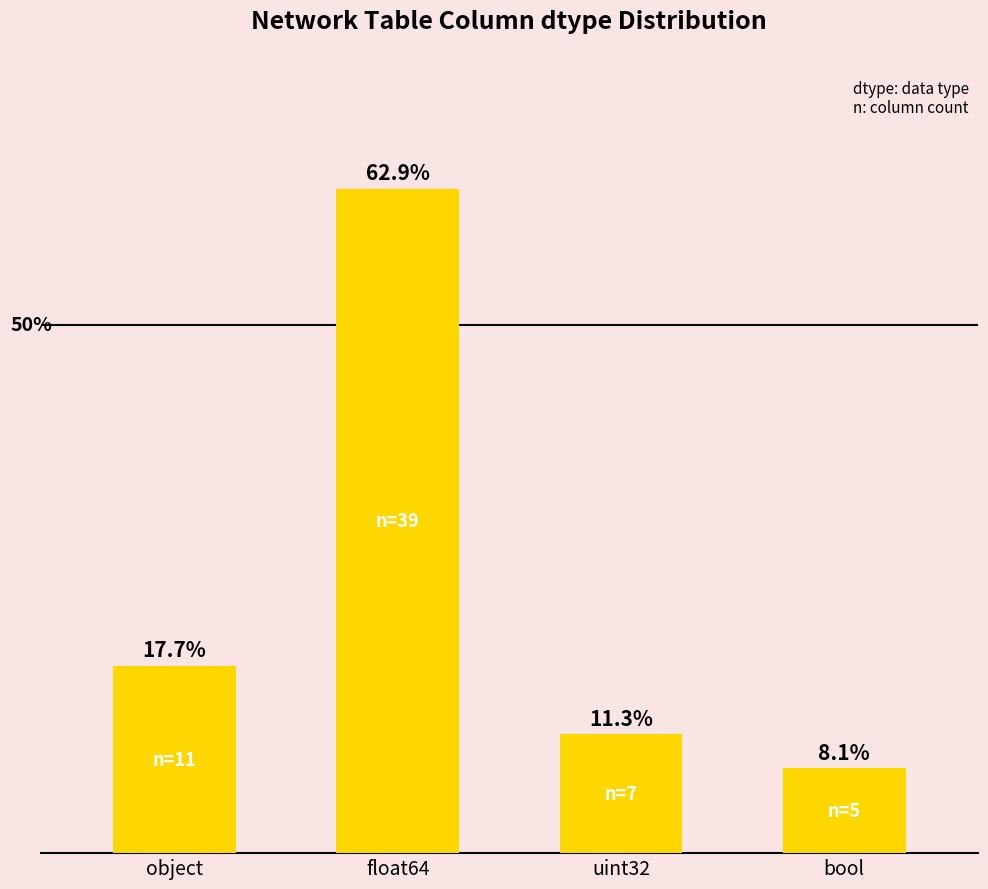

Rank the categories by value from lowest to highest.

bool, uint32, object, float64